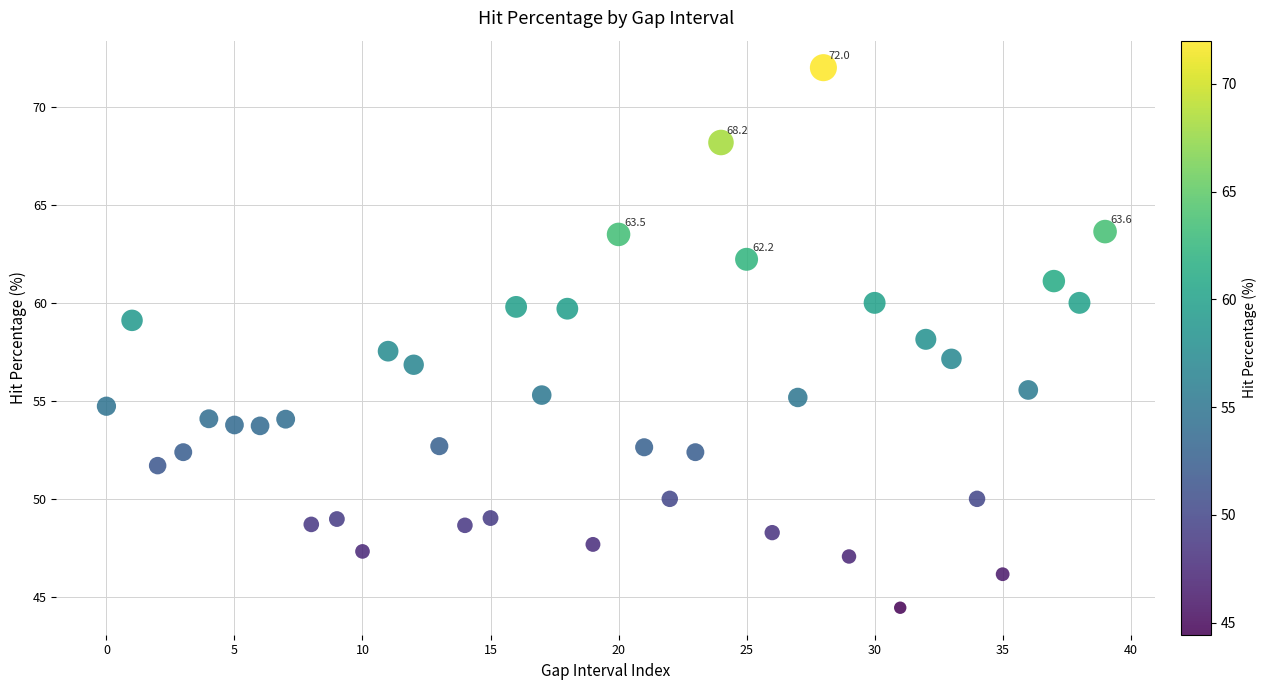

How many data points are displayed?

40